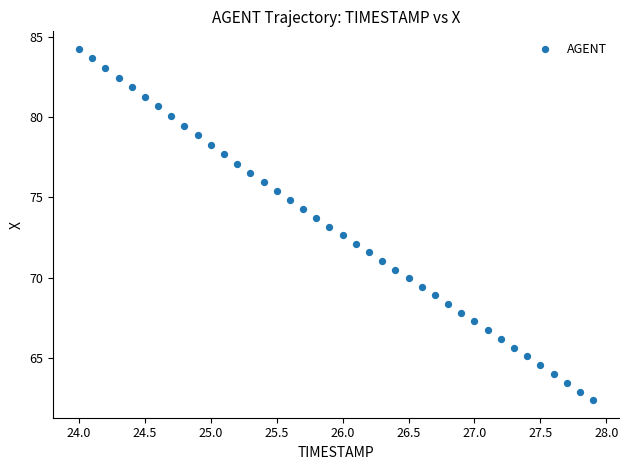

What is the range of X values (max minus min)?

3.9